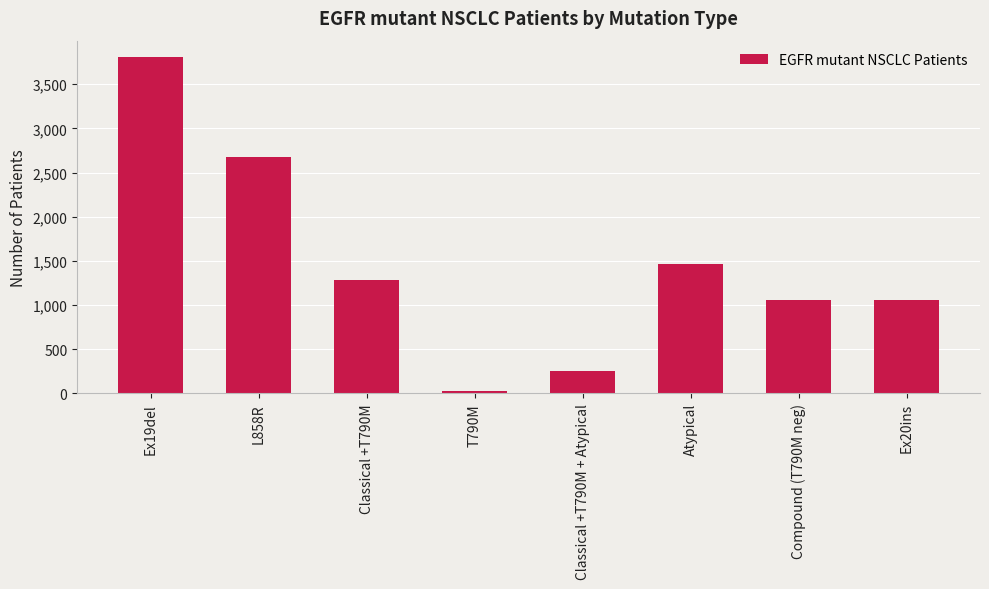

What is the difference between the values at Atypical and Ex19del?

2343